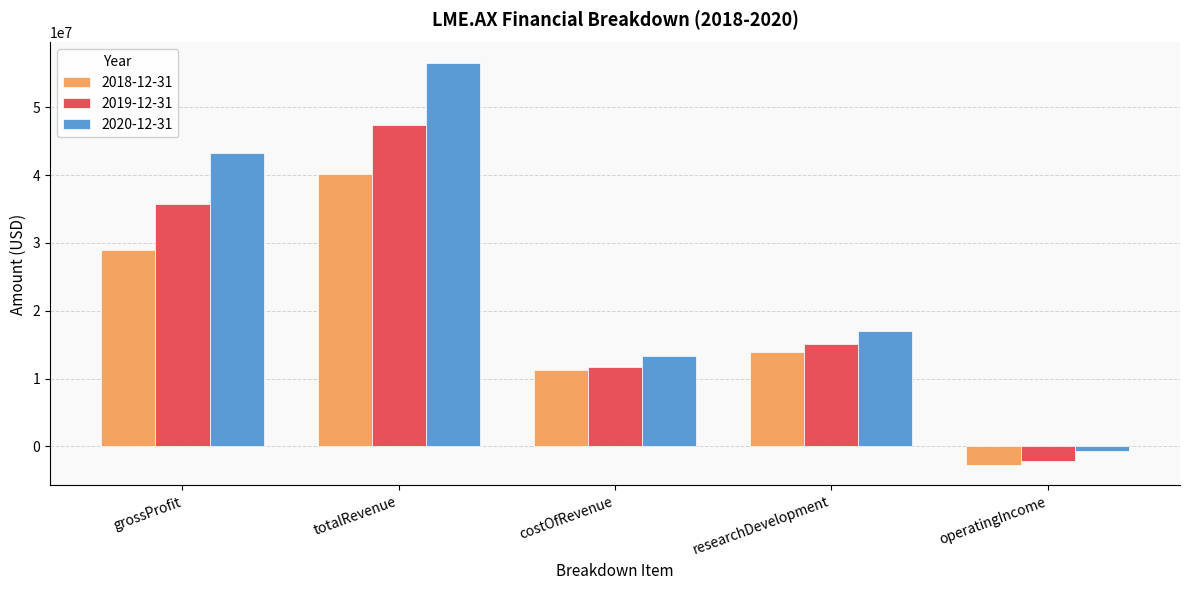

What is the difference between the highest and lowest values at operatingIncome?

2171000